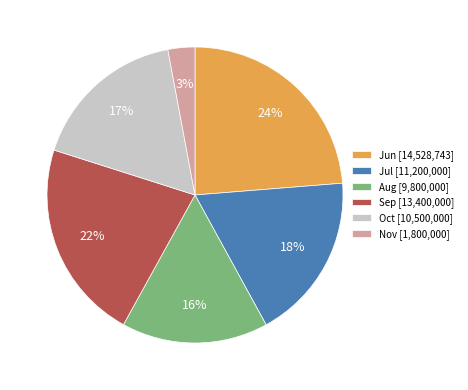

Which slice is the smallest?

Nov [1,800,000]